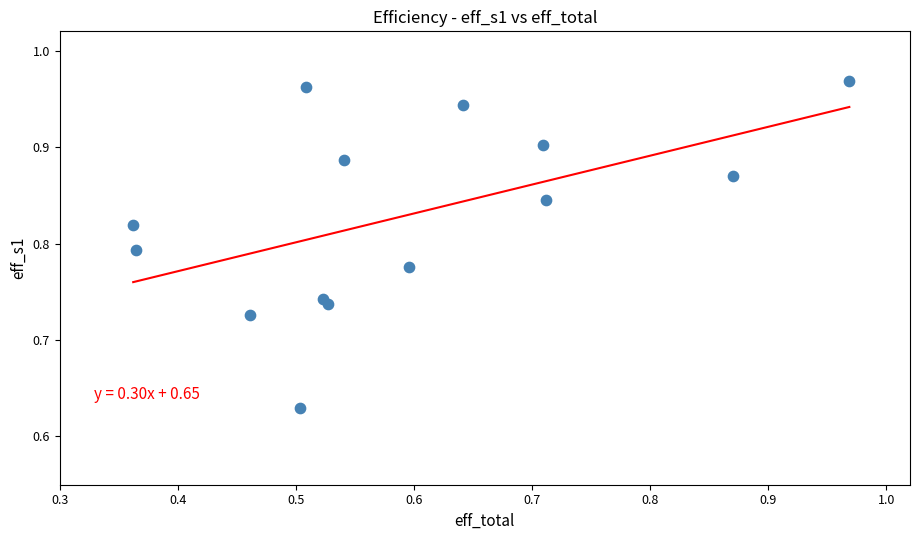

What is the range of Y values (max minus min)?

0.3